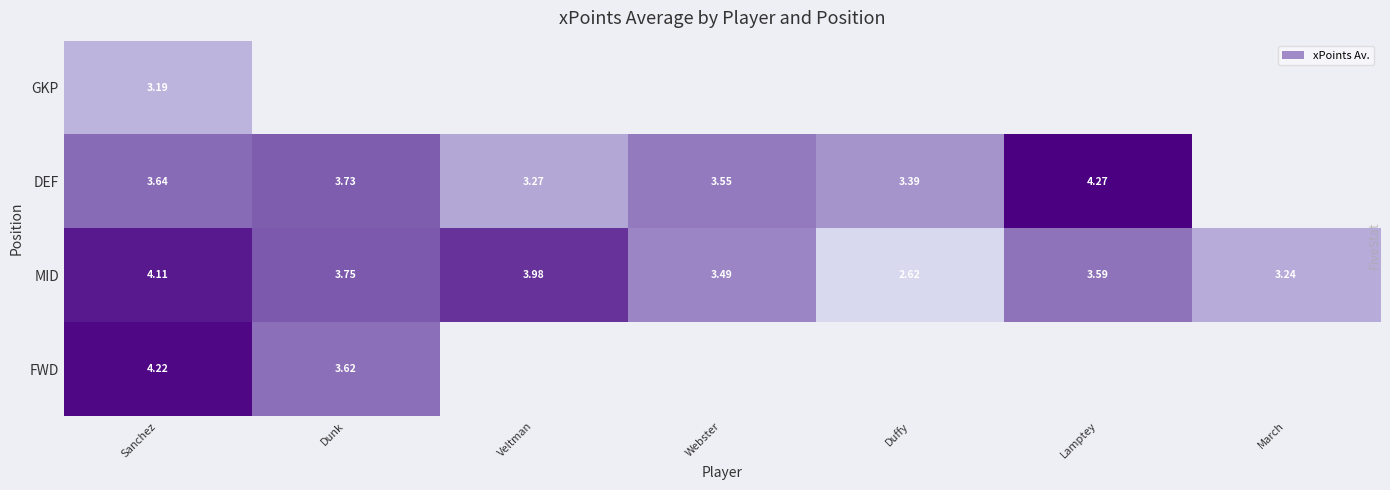

At how many categories does at least one series exceed 3?

7